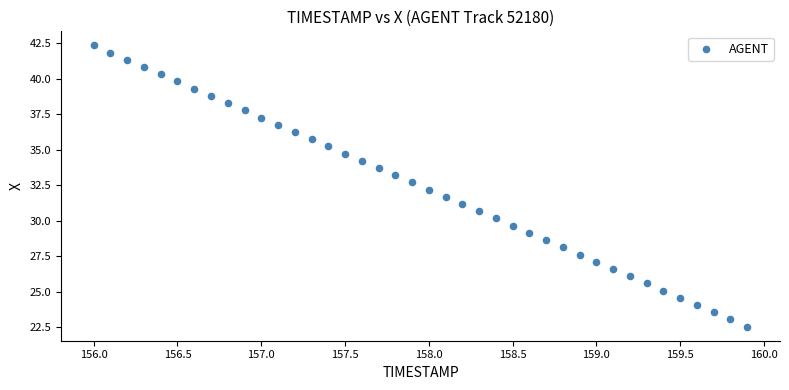

What is the range of Y values (max minus min)?

19.8